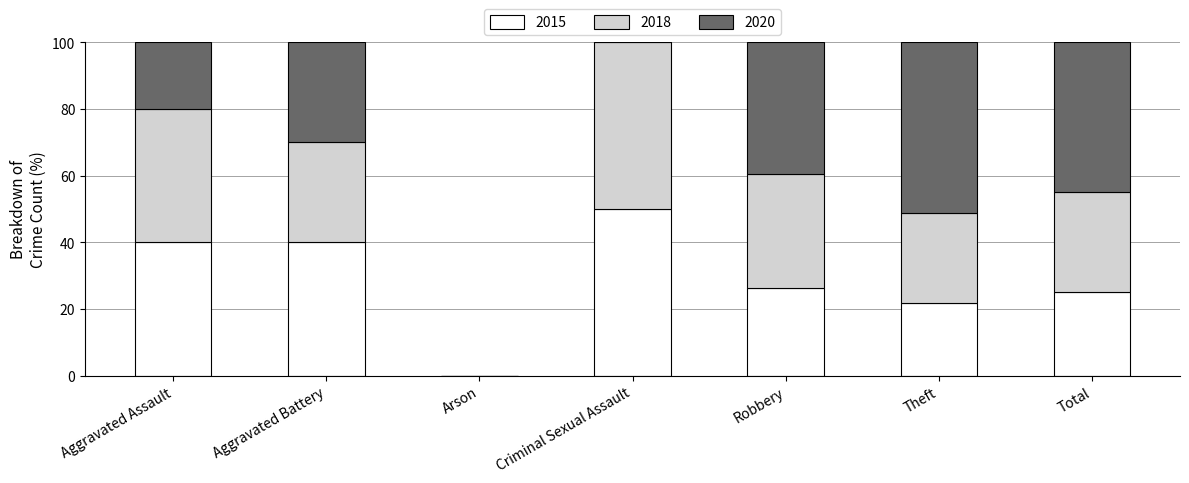

Reading left to right, transcribe the values for 2015.

Aggravated Assault=40.0	Aggravated Battery=40.0	Arson=0.0	Criminal Sexual Assault=50.0	Robbery=26.3	Theft=21.7	Total=25.2